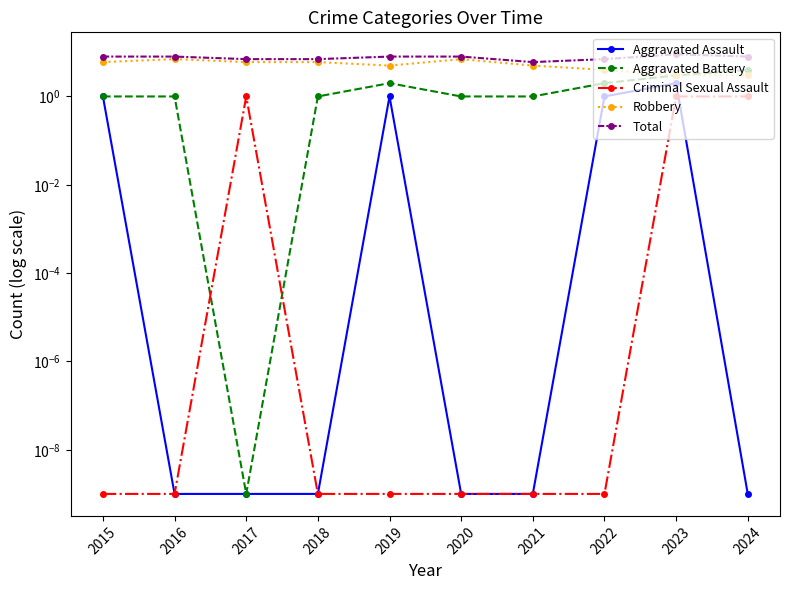

Is this an area chart (filled region under the line)?

No